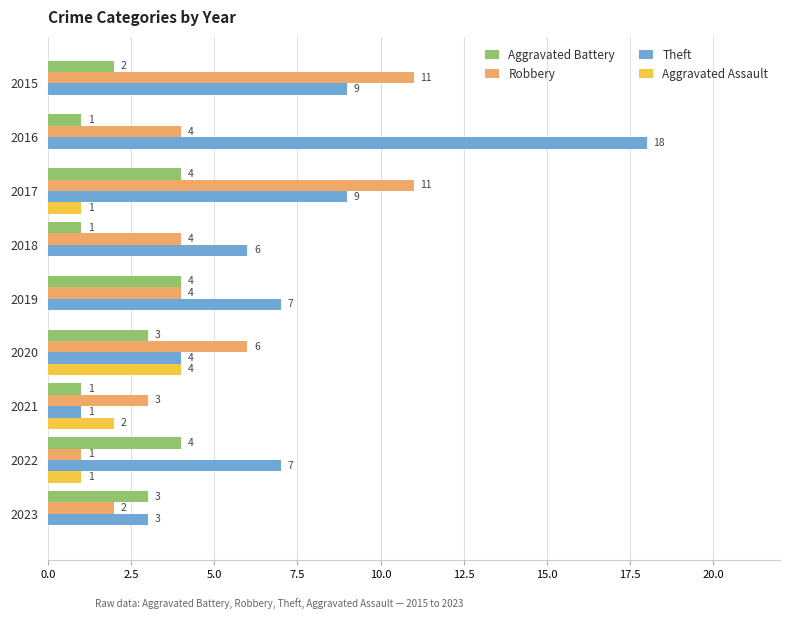

What is the sum of all Theft values?

64